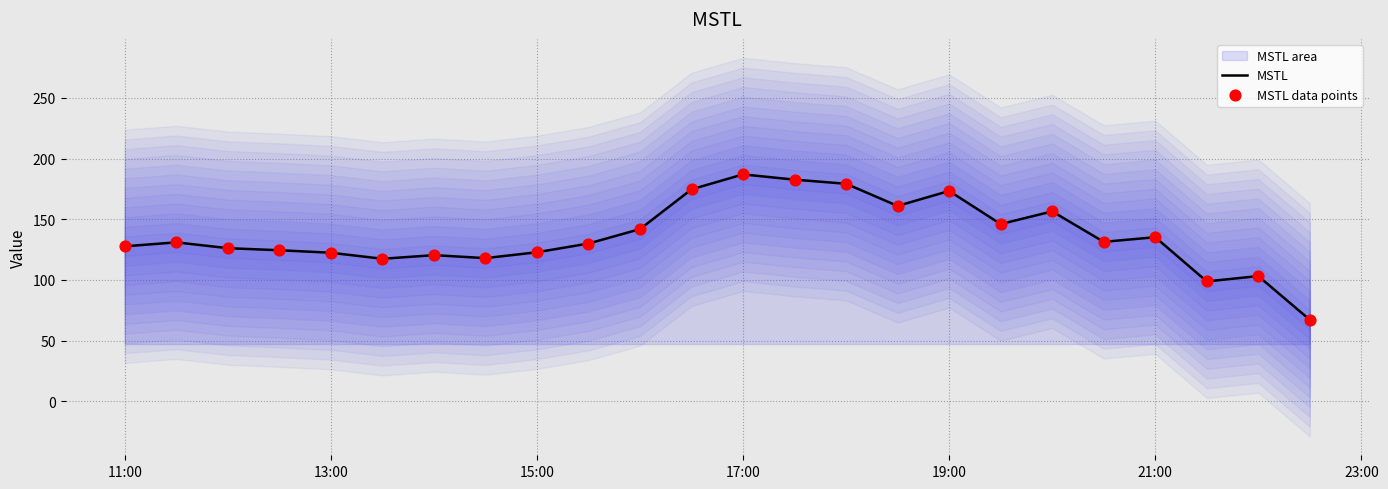

Which series has the largest Y range (max minus min)?

MSTL